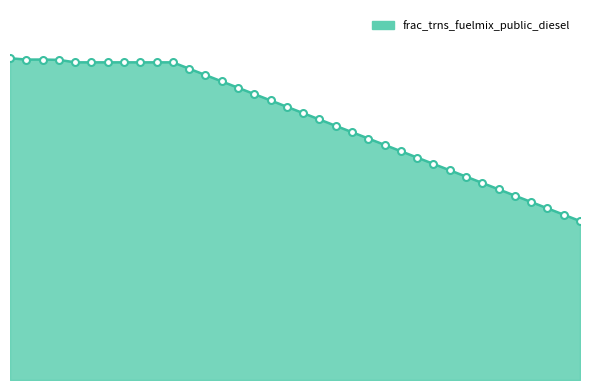

Does the chart display data point markers on the line(s)?

No